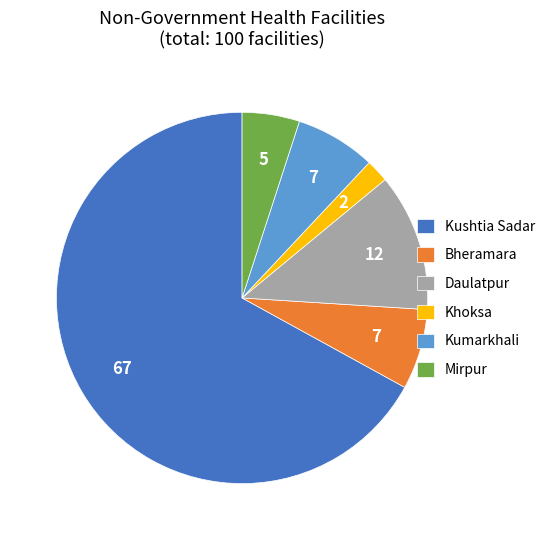

Approximately how many times larger is the value at Kumarkhali compared to Bheramara?

1.0